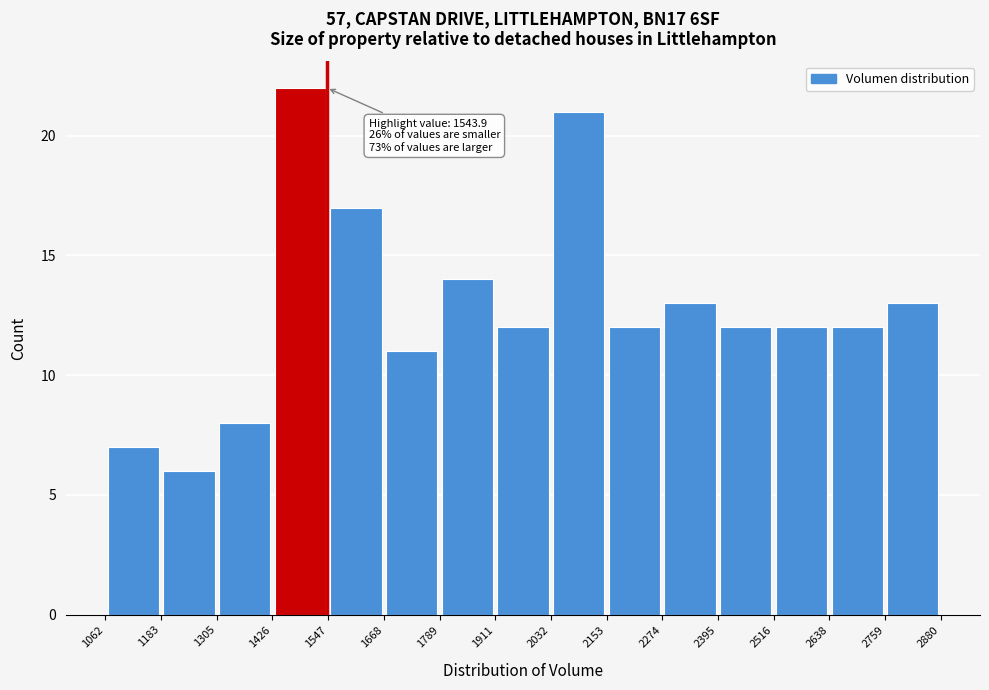

Over which range of the x-axis is the bar tallest?

1426 to 1547